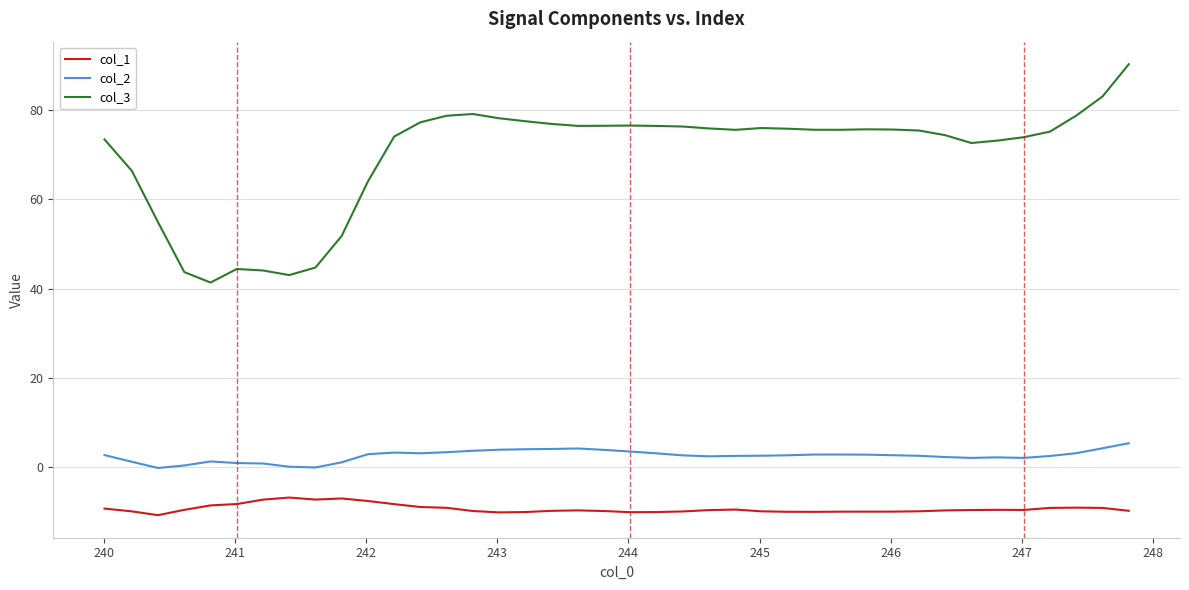

Which series has the largest total across all categories?

col_3